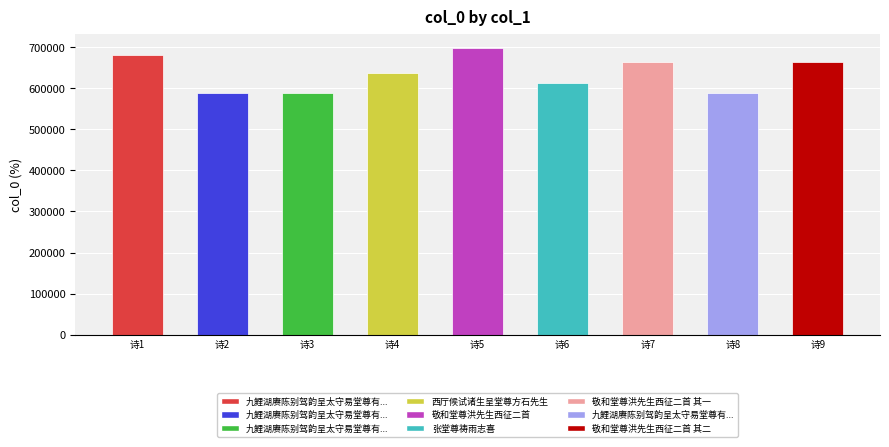

At which label is the value closest to 643793?

诗4